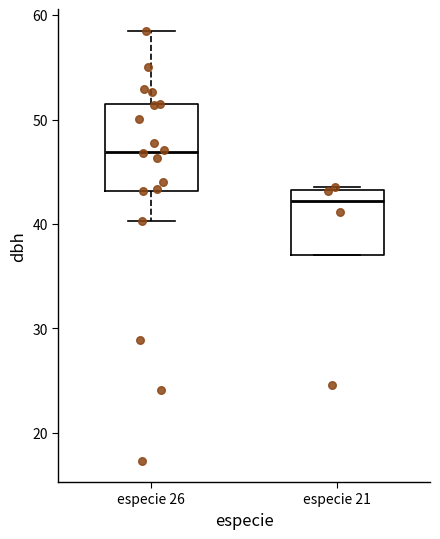

Which box is the tallest, from its lower edge to its upper edge?

especie 26